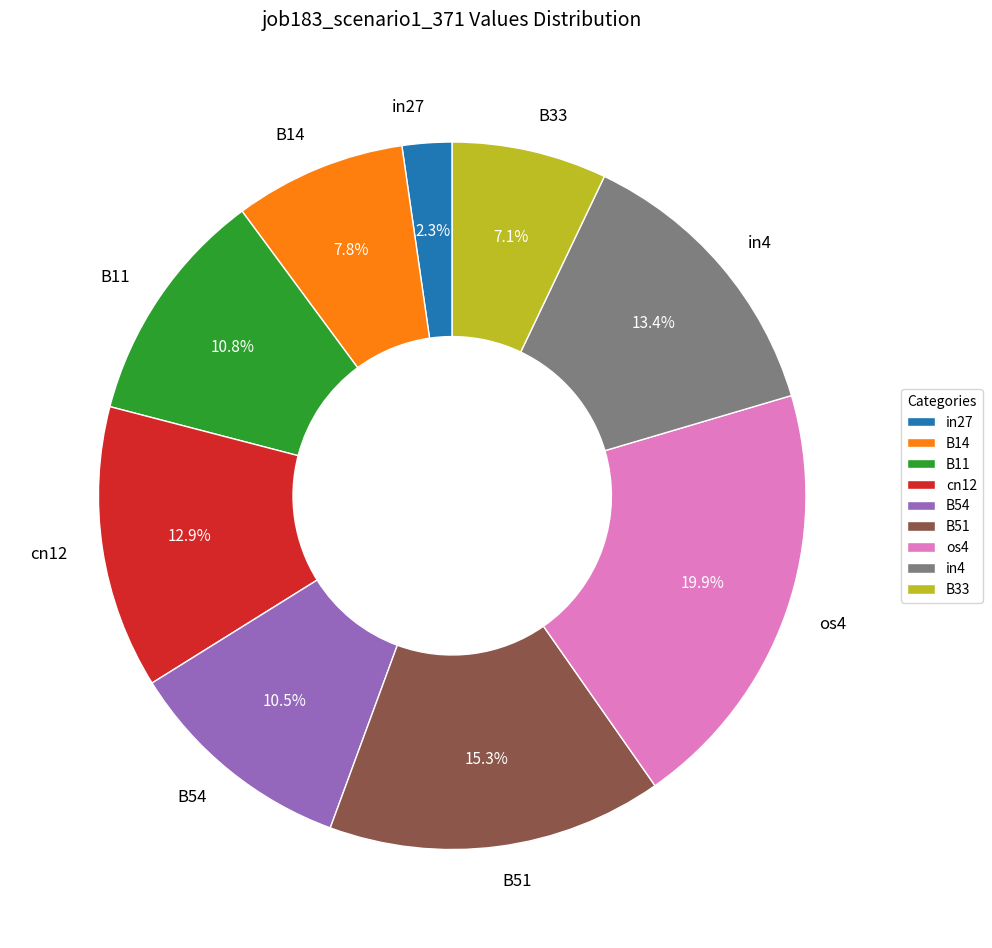

Which has a higher value, B11 or in27?

B11